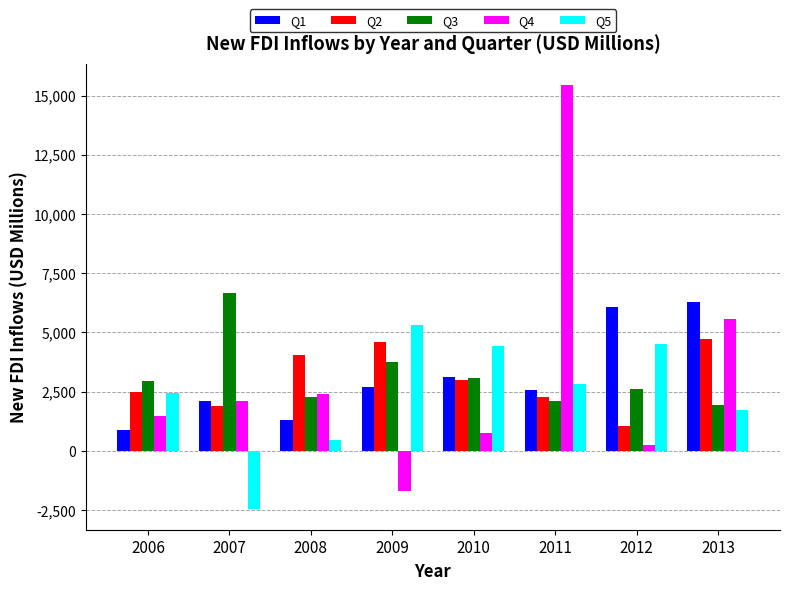

Is the value of Q3 at 2007 greater than the value of Q5 at 2013?

Yes